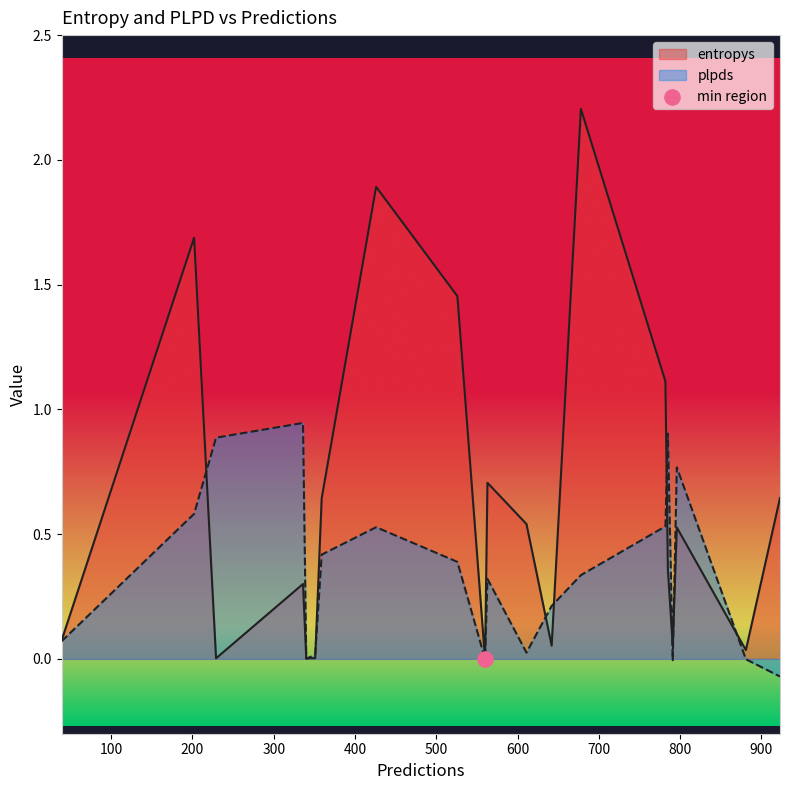

At how many categories does at least one series exceed 2?

1